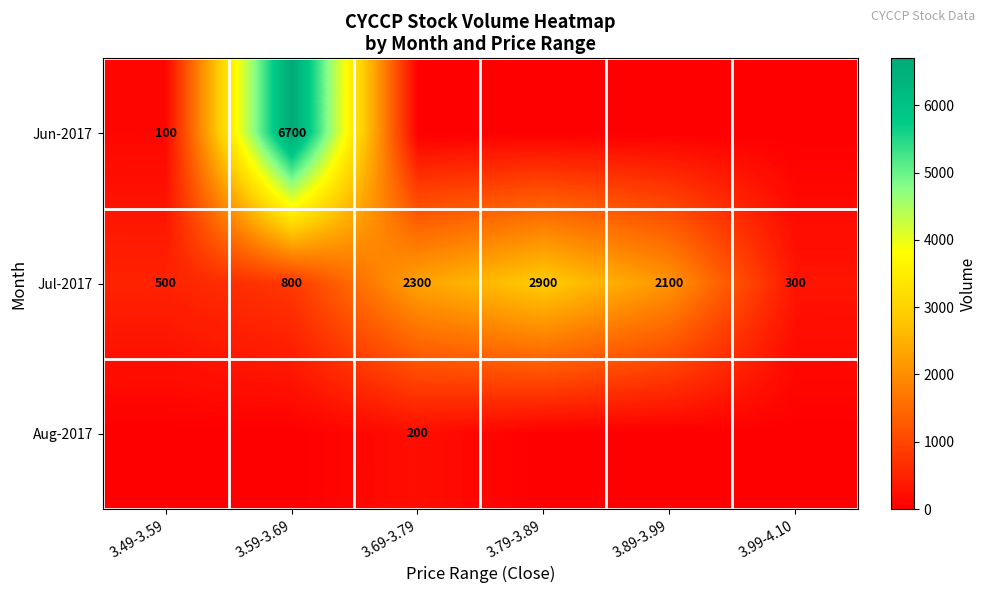

At which label does Jul-2017 reach its peak?

3.79-3.89